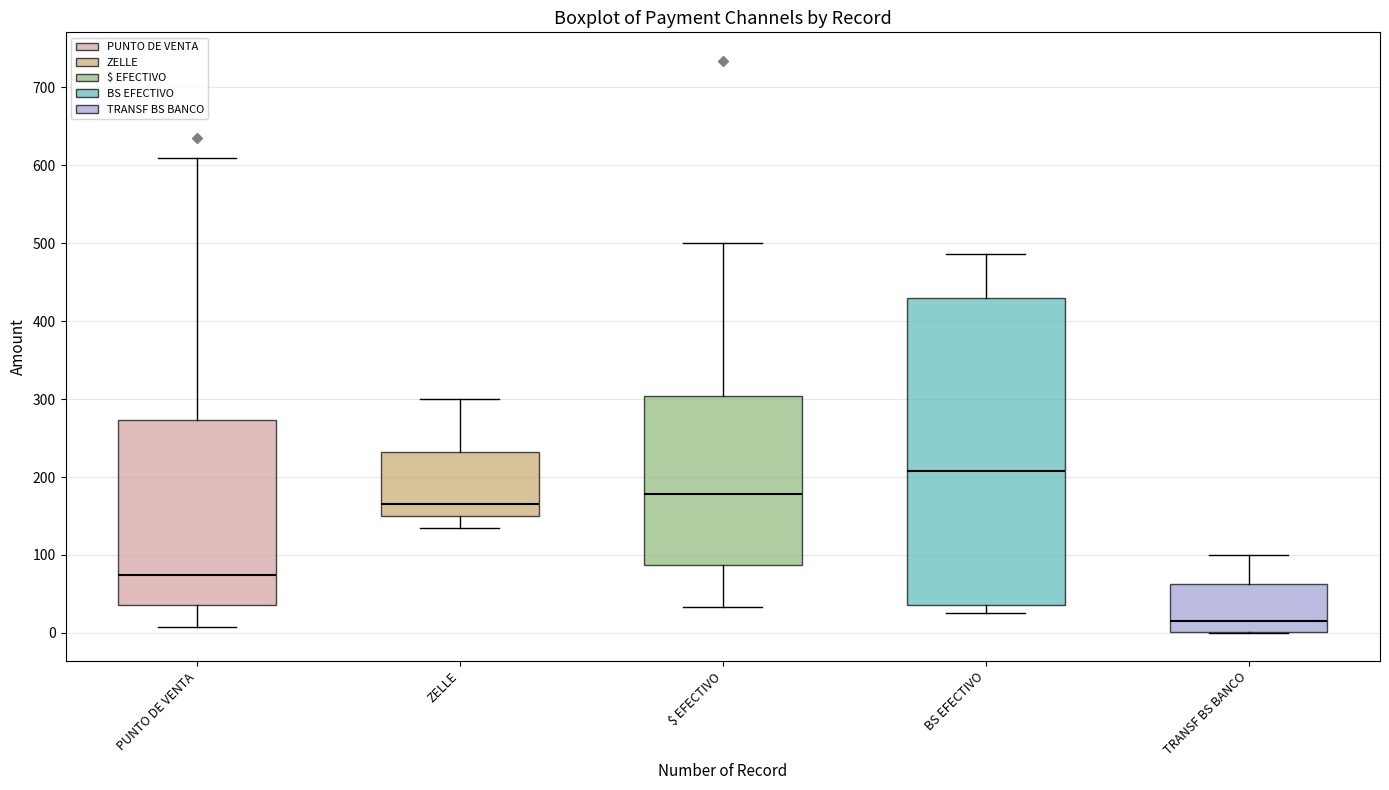

Reading left to right, transcribe this box plot: for each box, give where its median line is, the range the box spans, and where its two whiskers end, as read against the y-axis. The values are not printed on the chart, so give them approximately, as read against the axis.

PUNTO DE VENTA: median 70, box 40 to 270, whiskers 10 to 610
ZELLE: median 170, box 150 to 230, whiskers 140 to 300
$ EFECTIVO: median 180, box 90 to 300, whiskers 30 to 500
BS EFECTIVO: median 210, box 40 to 430, whiskers 30 to 490
TRANSF BS BANCO: median 20, box 0 to 60, whiskers 0 to 100